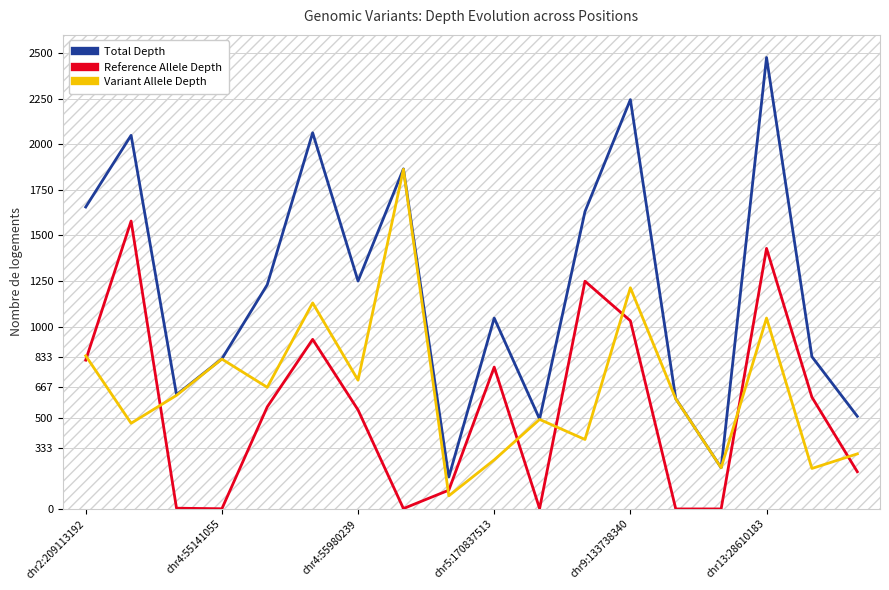

Reading left to right, list all the values displayed in this chart.

Total Depth: 1656	2049	627	823	1230	2063	1250	1865	175	1047	493	1631	2245	605	226	2476	835	508
Reference Allele Depth: 816	1579	4	1	560	930	543	2	103	778	2	1249	1032	0	0	1429	613	204
Variant Allele Depth: 840	470	623	822	667	1130	706	1863	72	269	491	381	1213	604	226	1047	222	302